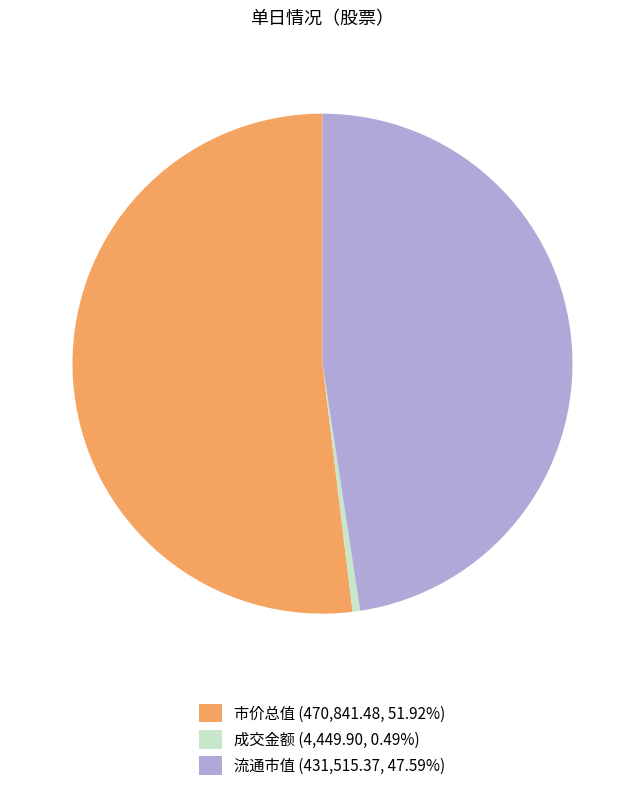

Does any single category account for the majority?

Yes